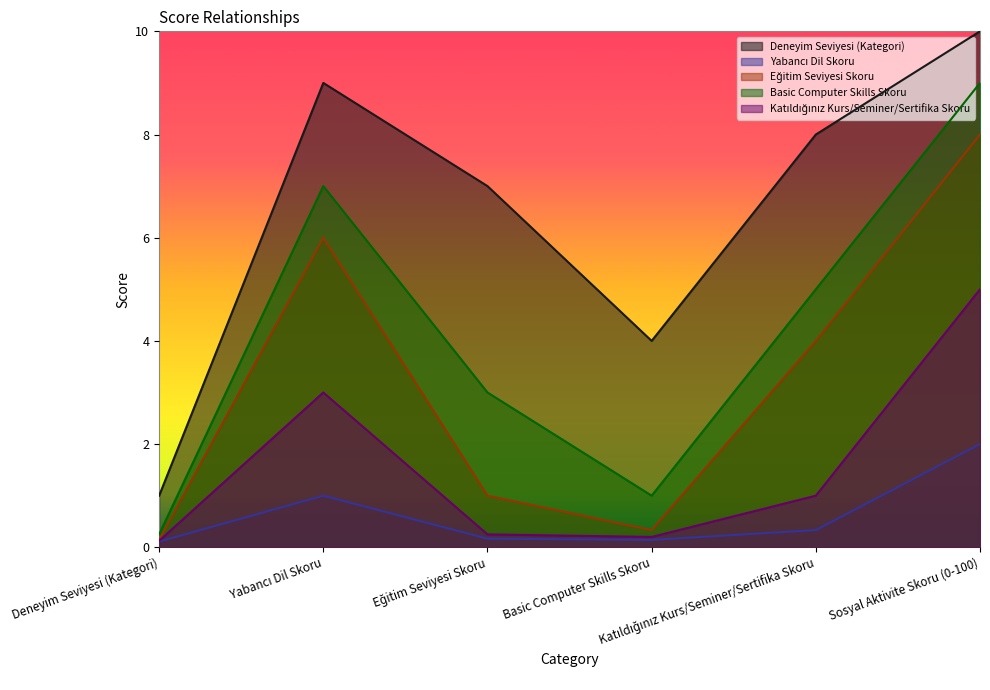

At which label is Deneyim Seviyesi (Kategori) closest to 5?

Basic Computer Skills Skoru